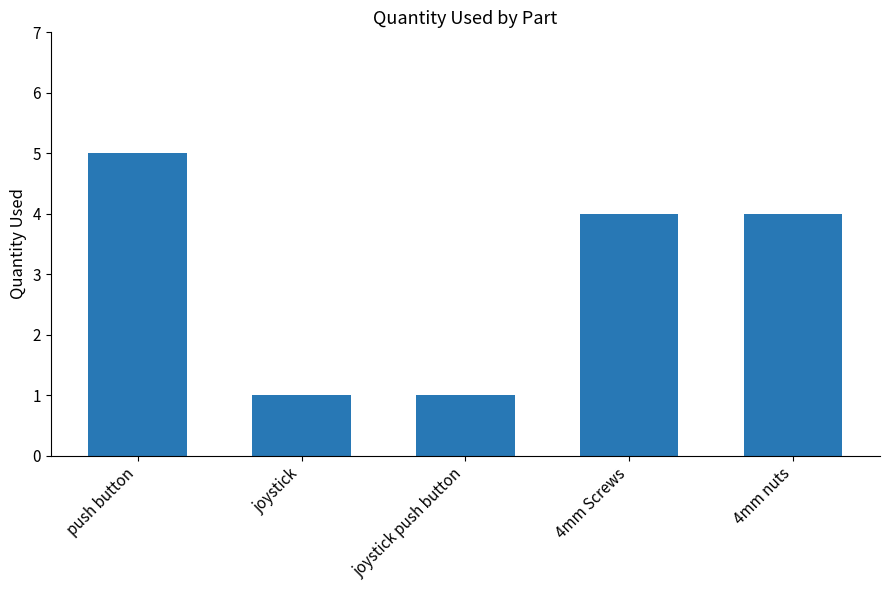

What is the label of the 3rd bar from the left?

joystick push button